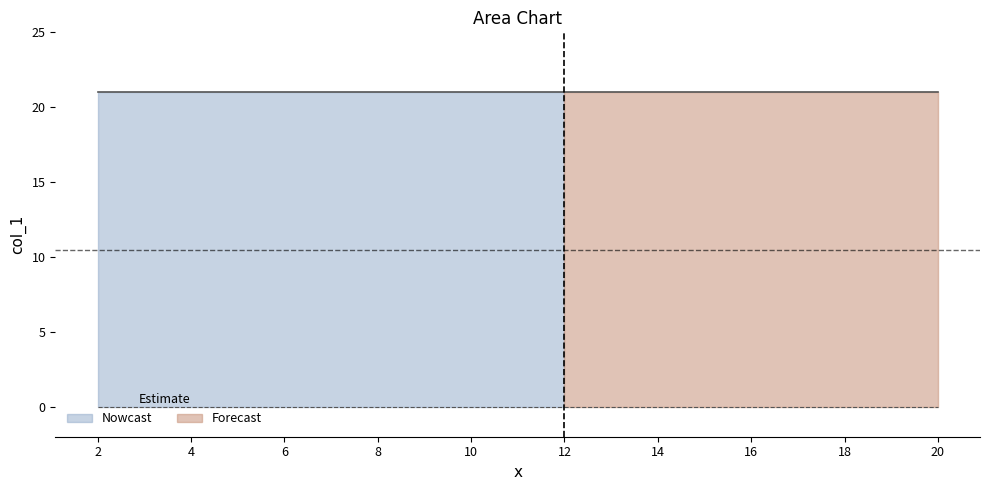

How many series are shown in this chart?

2